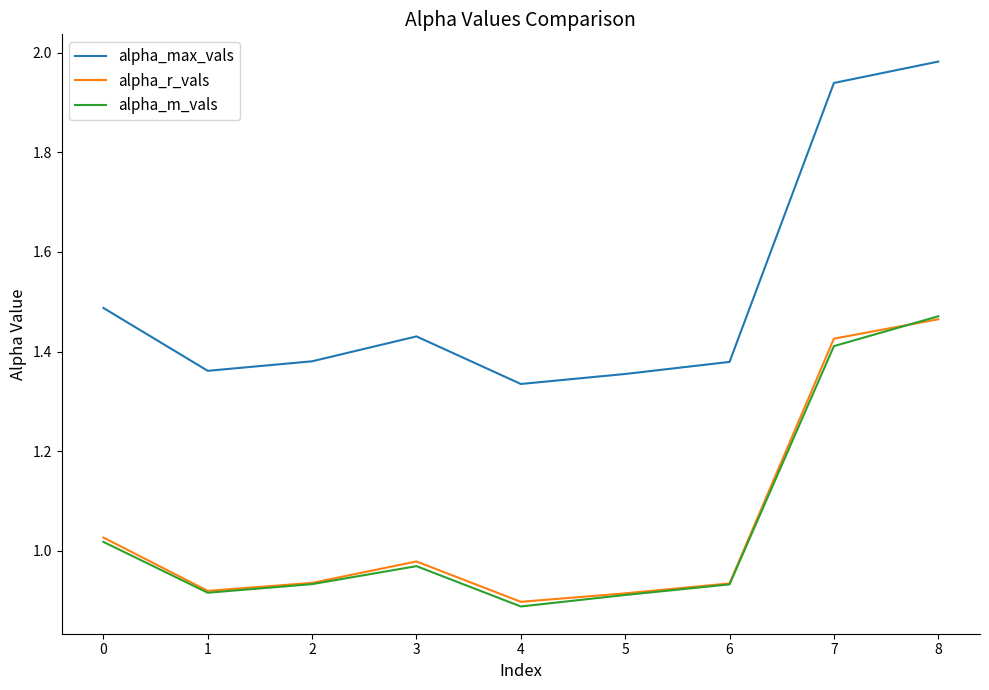

True or false: alpha_max_vals and alpha_r_vals intersect in this chart.

False